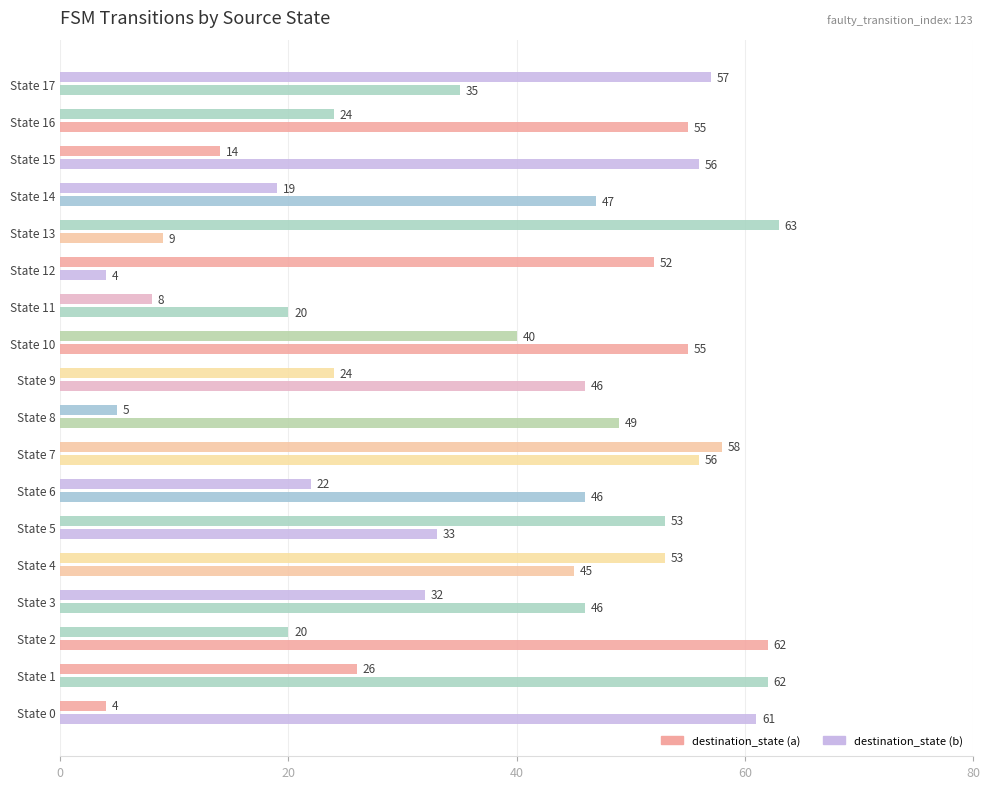

Count the number of categories in the chart.

18